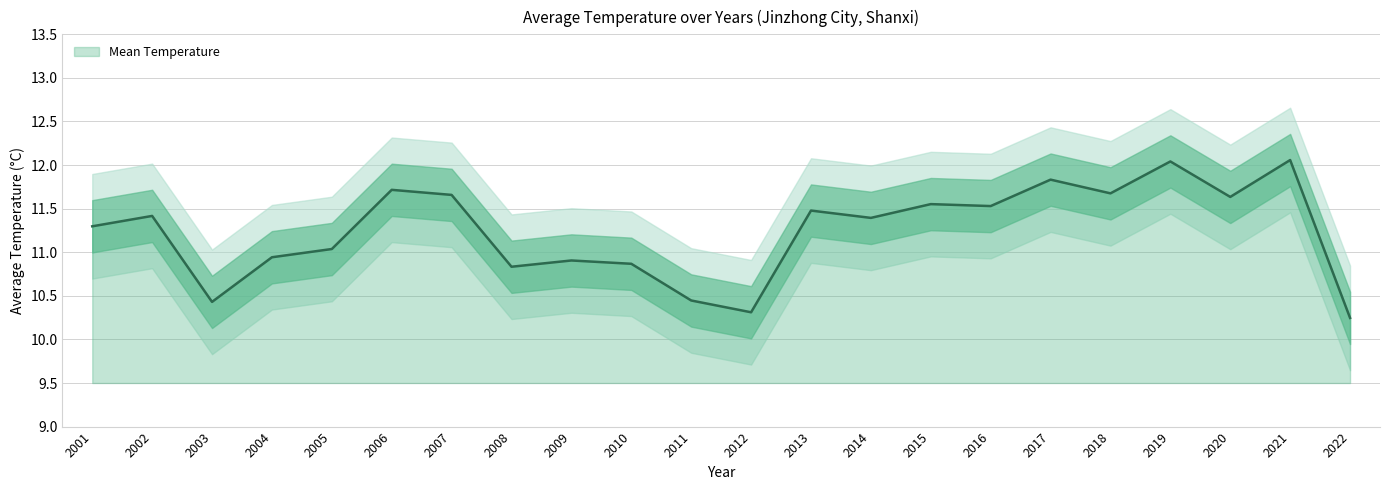

At which label does Mean Temperature reach its minimum?

2022